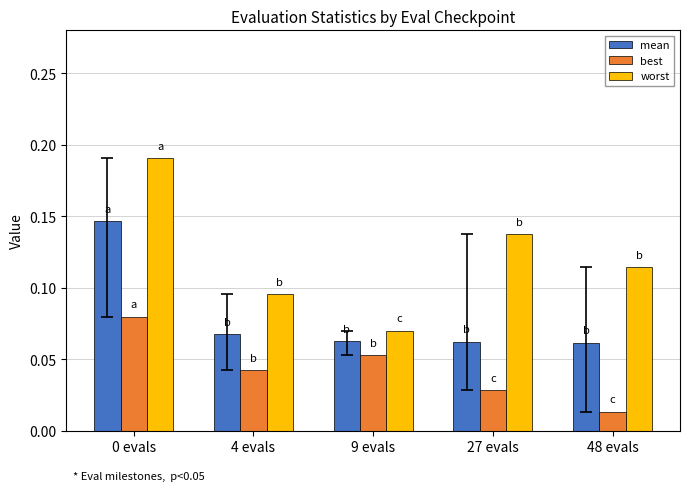

Which label corresponds to the smallest value in the chart?

48 evals